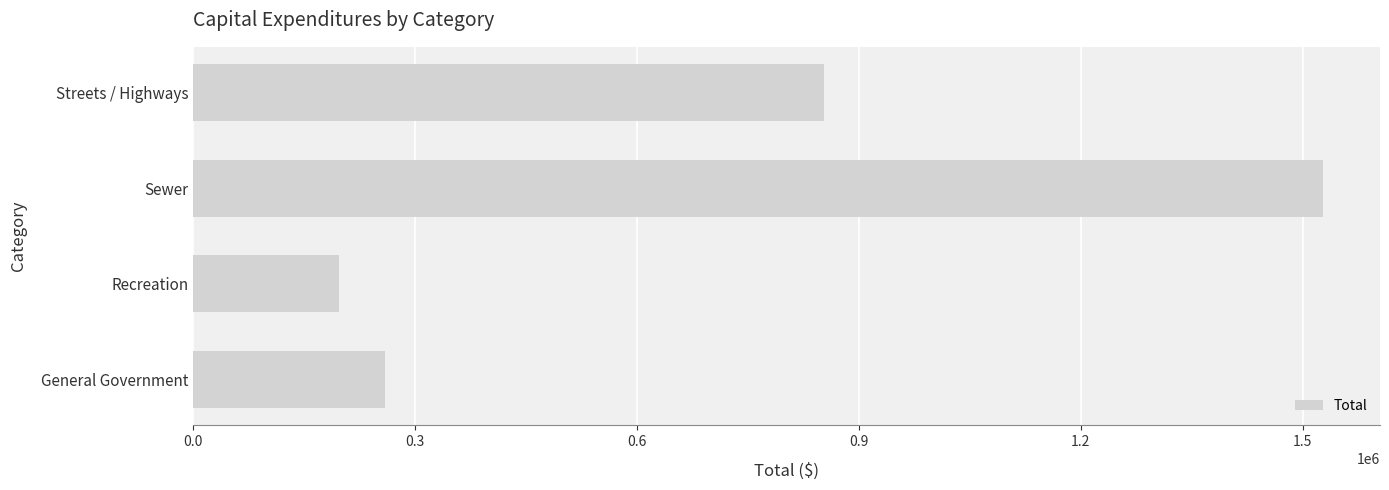

Where is the data nearest to the value 862898?

Streets / Highways